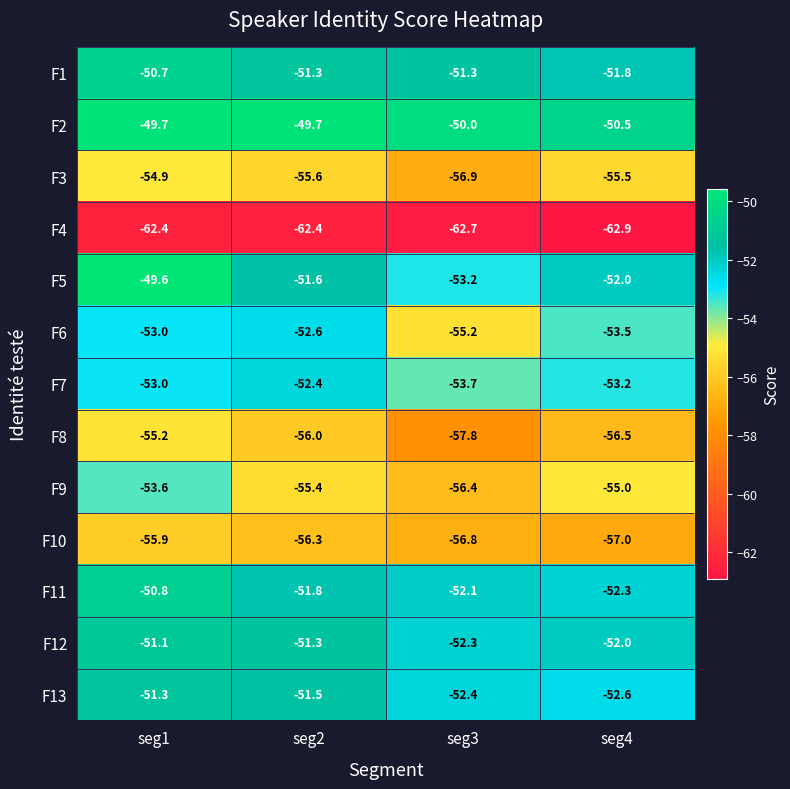

What is the maximum value shown in the chart?

-49.6